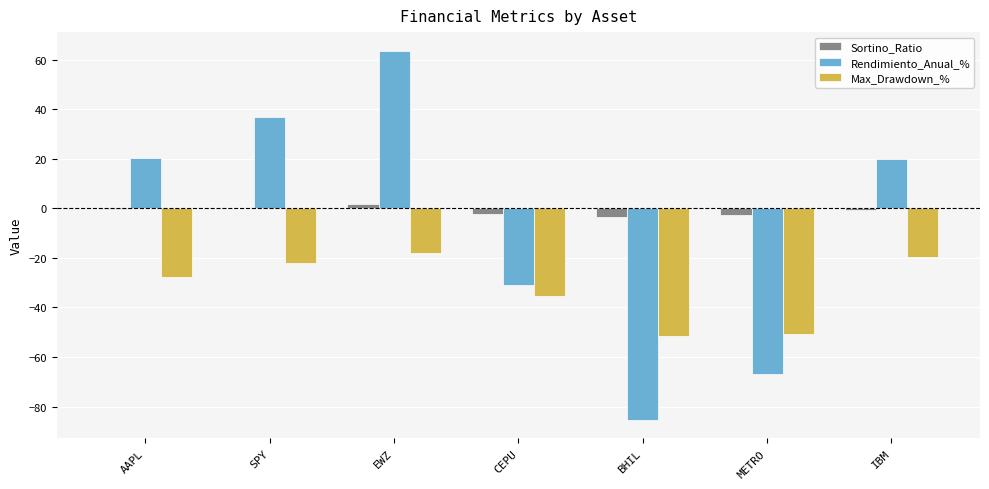

At which category does the chart reach its peak across all series?

EWZ